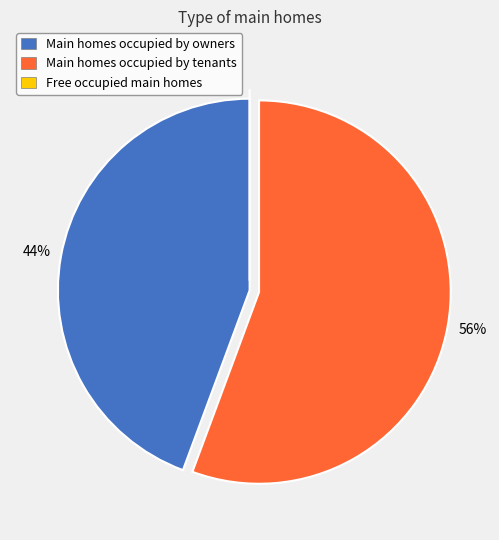

Is there any slice that represents more than half of the pie?

Yes